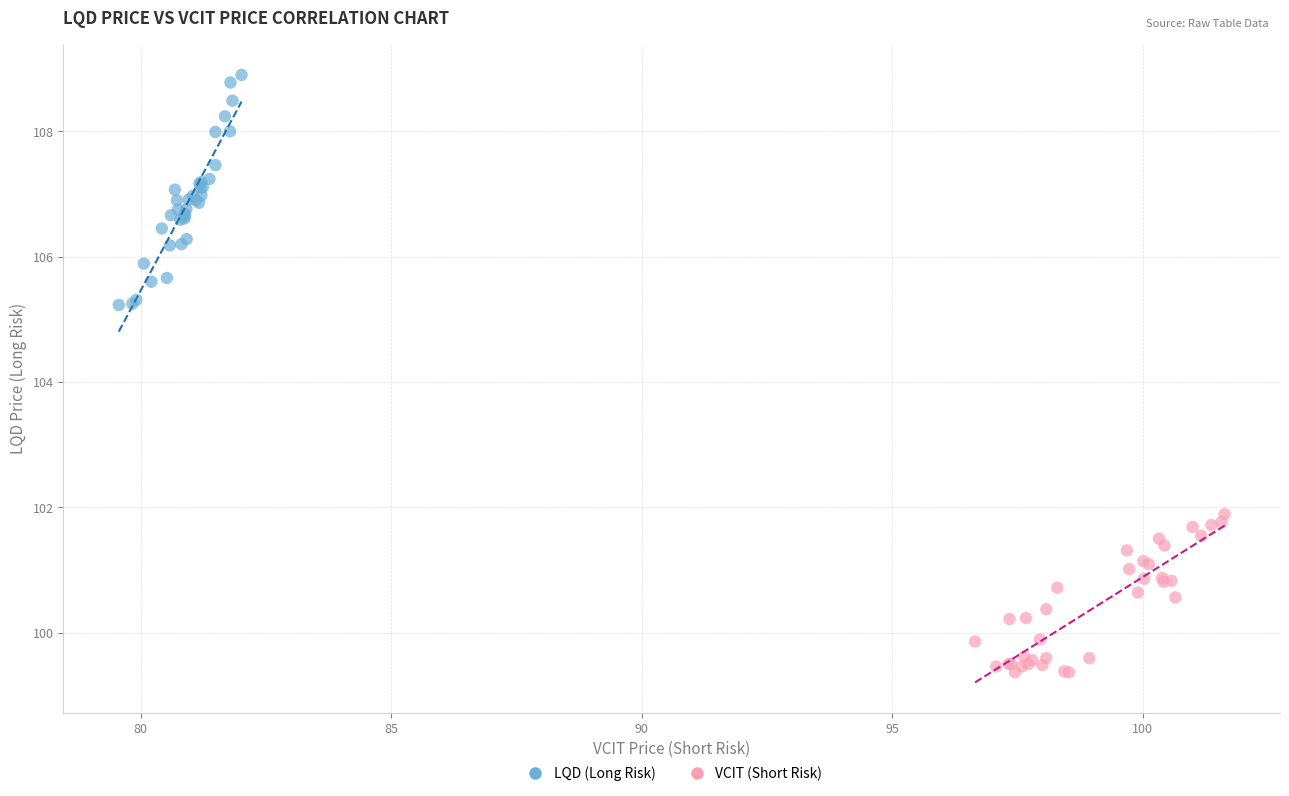

What are all the series names shown in the legend?

LQD (Long Risk), VCIT (Short Risk)